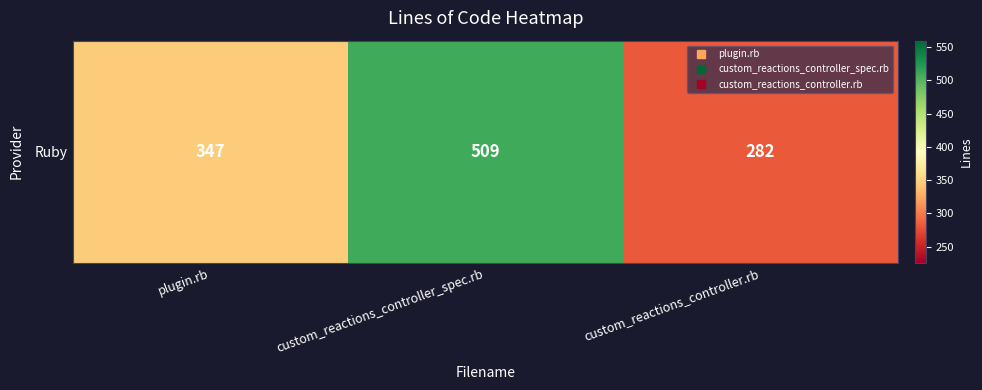

Reading right to left, transcribe all the data shown in this chart.

282	509	347